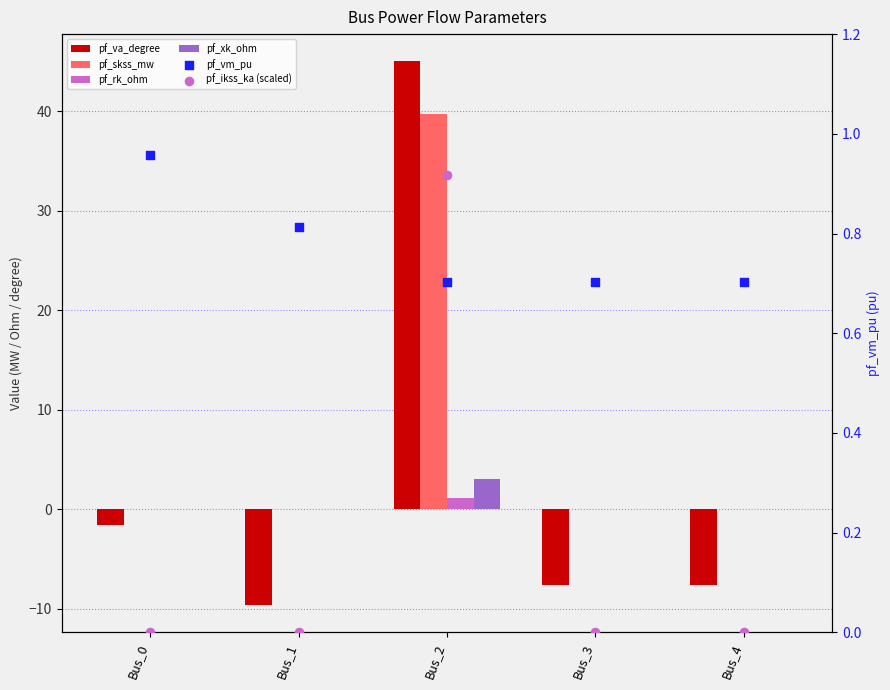

At how many categories does at least one series exceed 2?

1